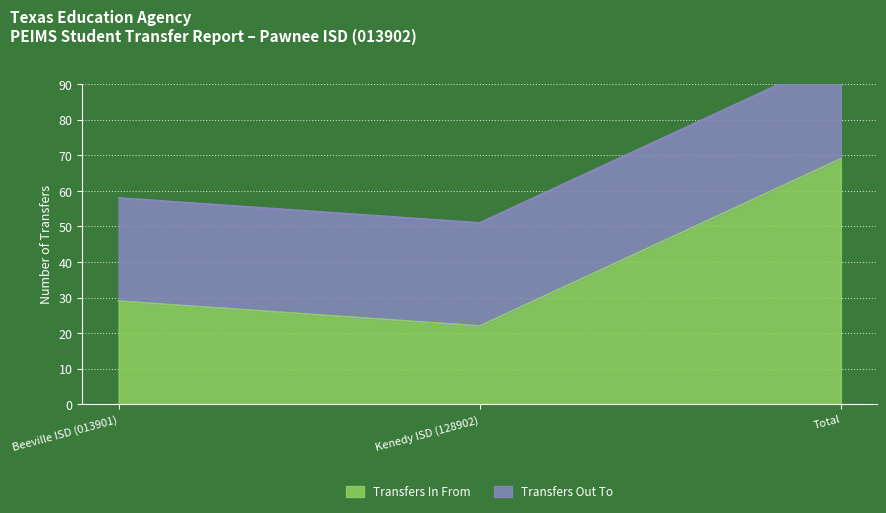

The value of Transfers In From at Total is 34. True or false?

False